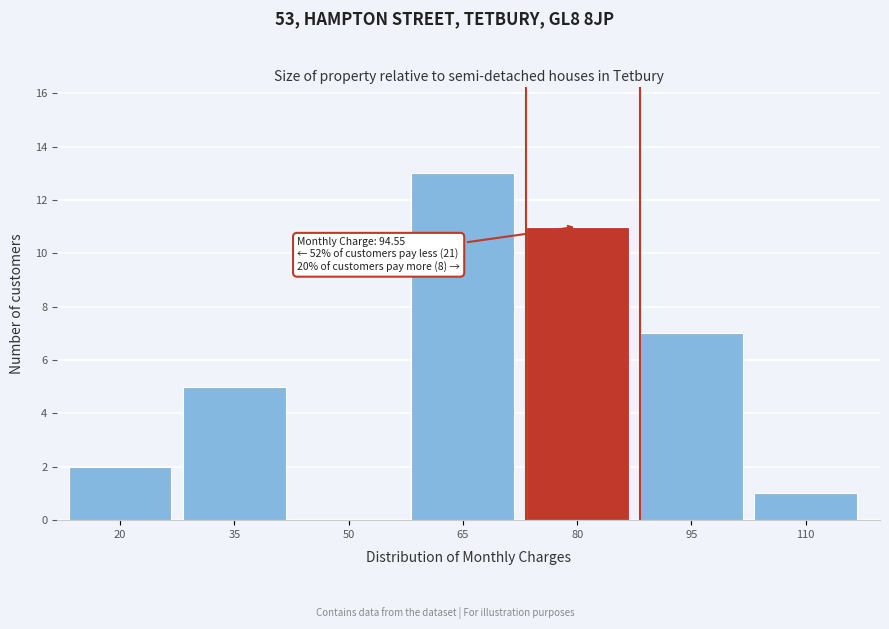

Reading left to right, list all the values displayed in this chart.

20=2	35=5	50=0	65=13	80=11	95=7	110=1